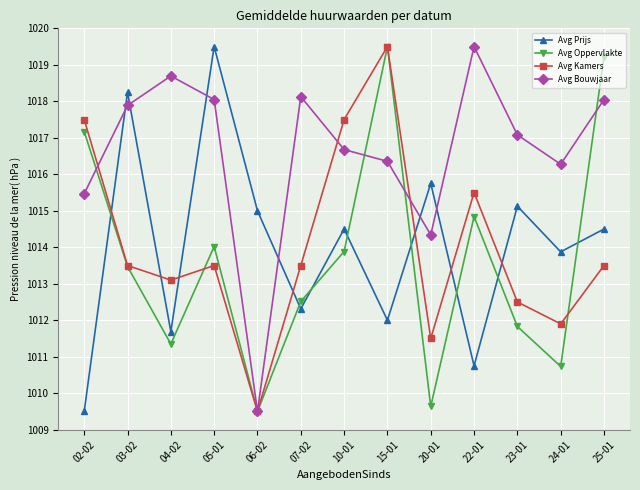

What is the spread (max minus min) of values at 15-01?

7.5